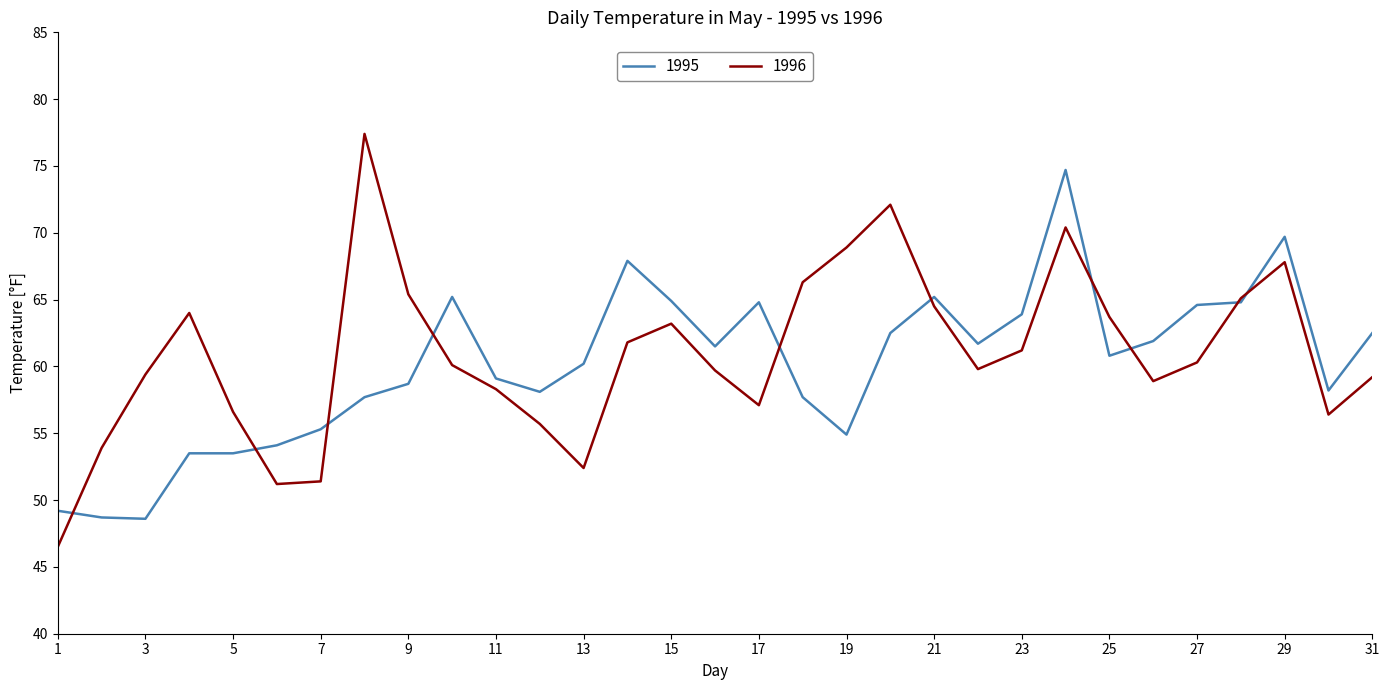

What is the minimum value for 1996?

46.5